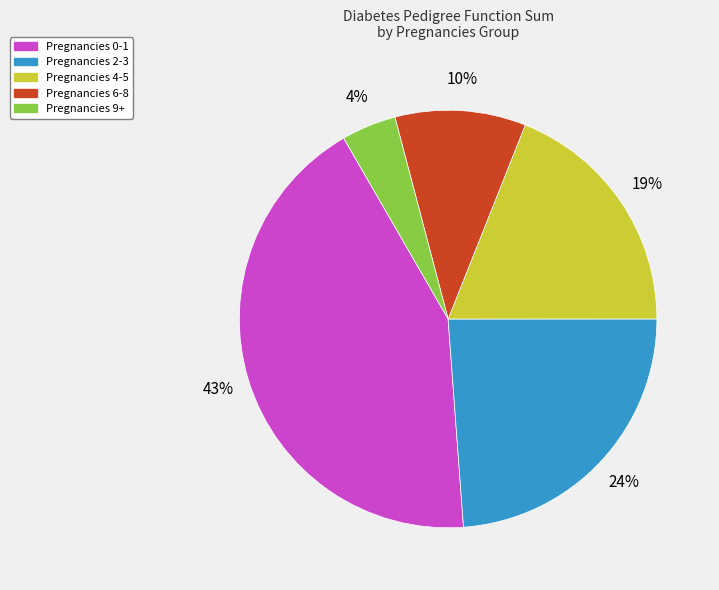

What is the smallest slice in the pie chart?

Pregnancies 9+